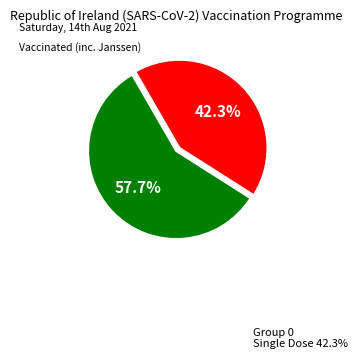

Is there a majority slice in this chart?

Yes